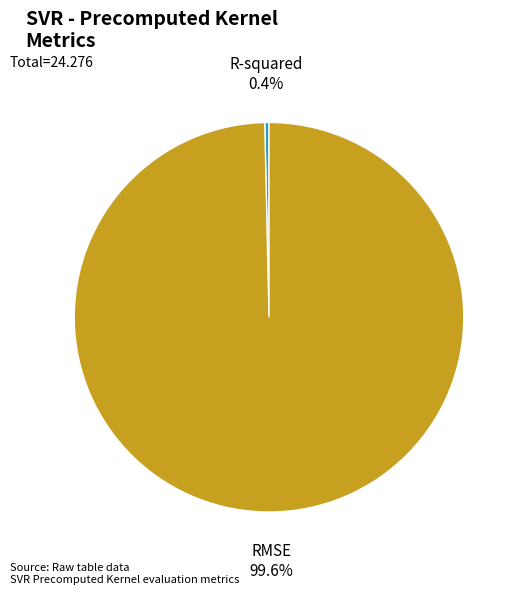

Does RMSE represent more than half of the total?

Yes